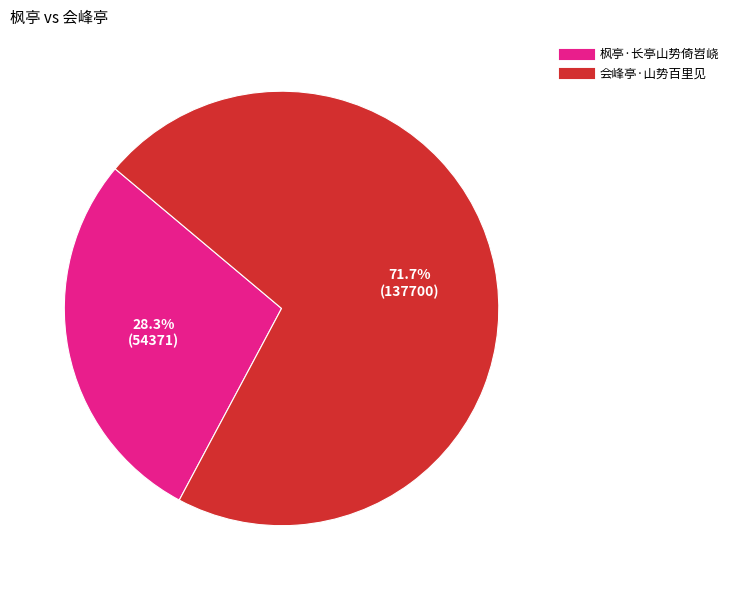

Which has a higher value, 枫亭·长亭山势倚岧峣 or 会峰亭·山势百里见?

会峰亭·山势百里见